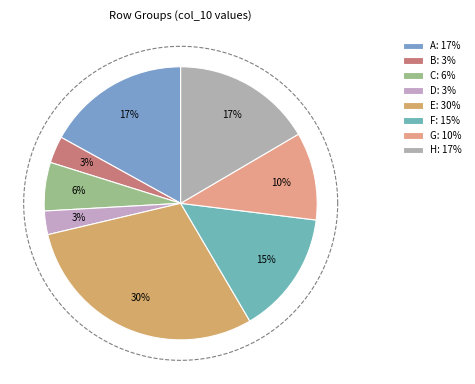

To the nearest percent, what is the combined percentage of G and E?

40%